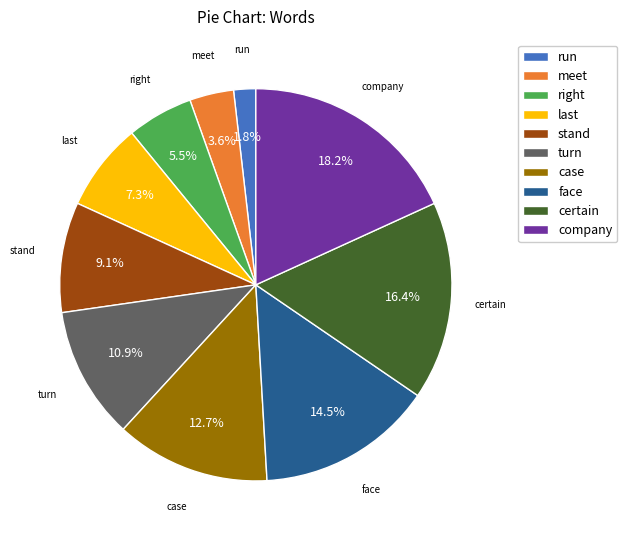

Combined, do certain and meet account for over 50%?

No